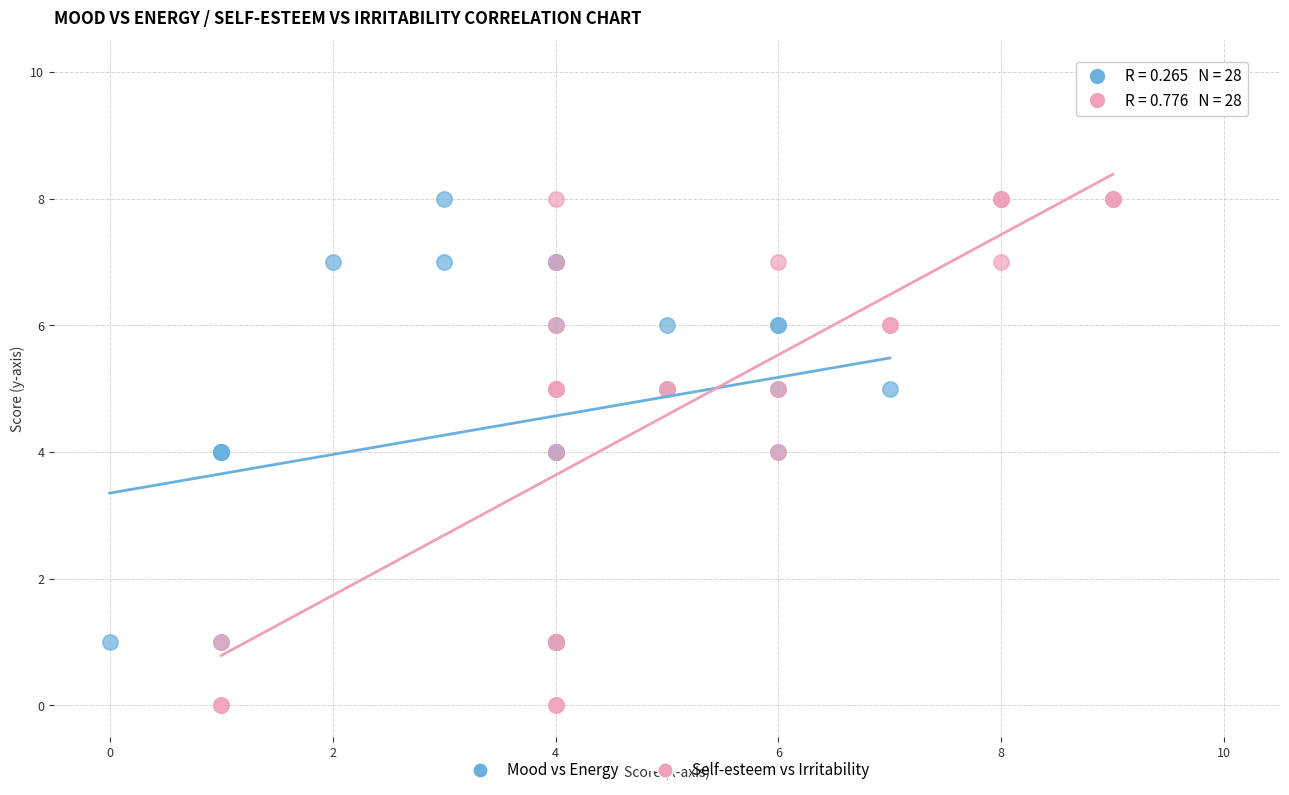

Which series contains the lowest Y value?

Self-esteem vs Irritability